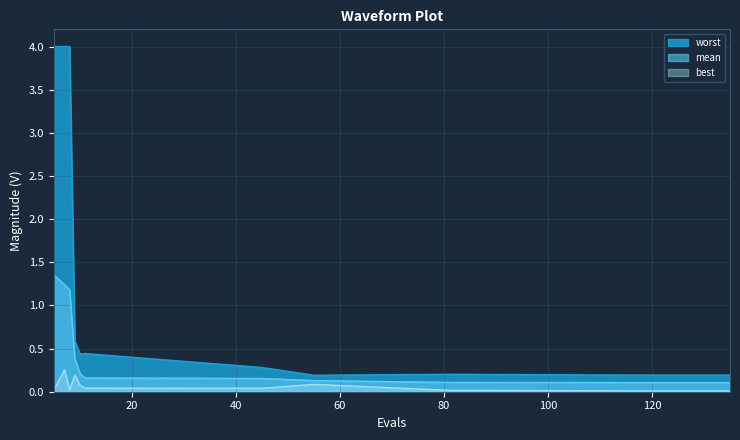

Rank the categories by worst value from highest to lowest.

5, 7, 8, 9, 11, 10, 45, 81, 110, 119, 123, 127, 131, 135, 55